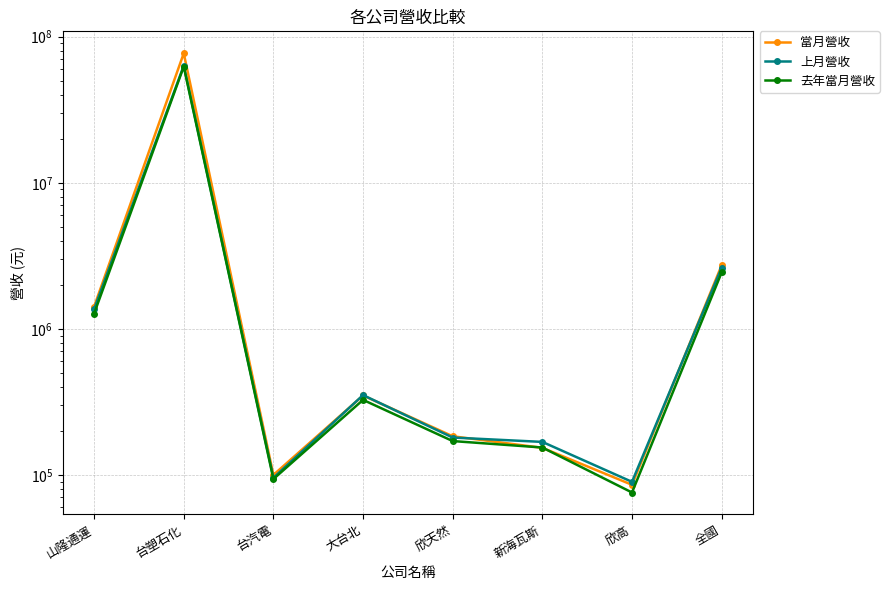

True or false: 上月營收 has more than 2 interior local peaks.

False